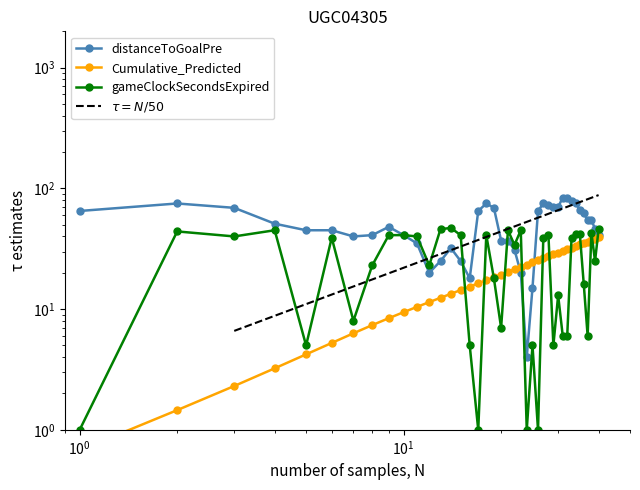

True or false: distanceToGoalPre and Cumulative_Predicted cross at least once.

True